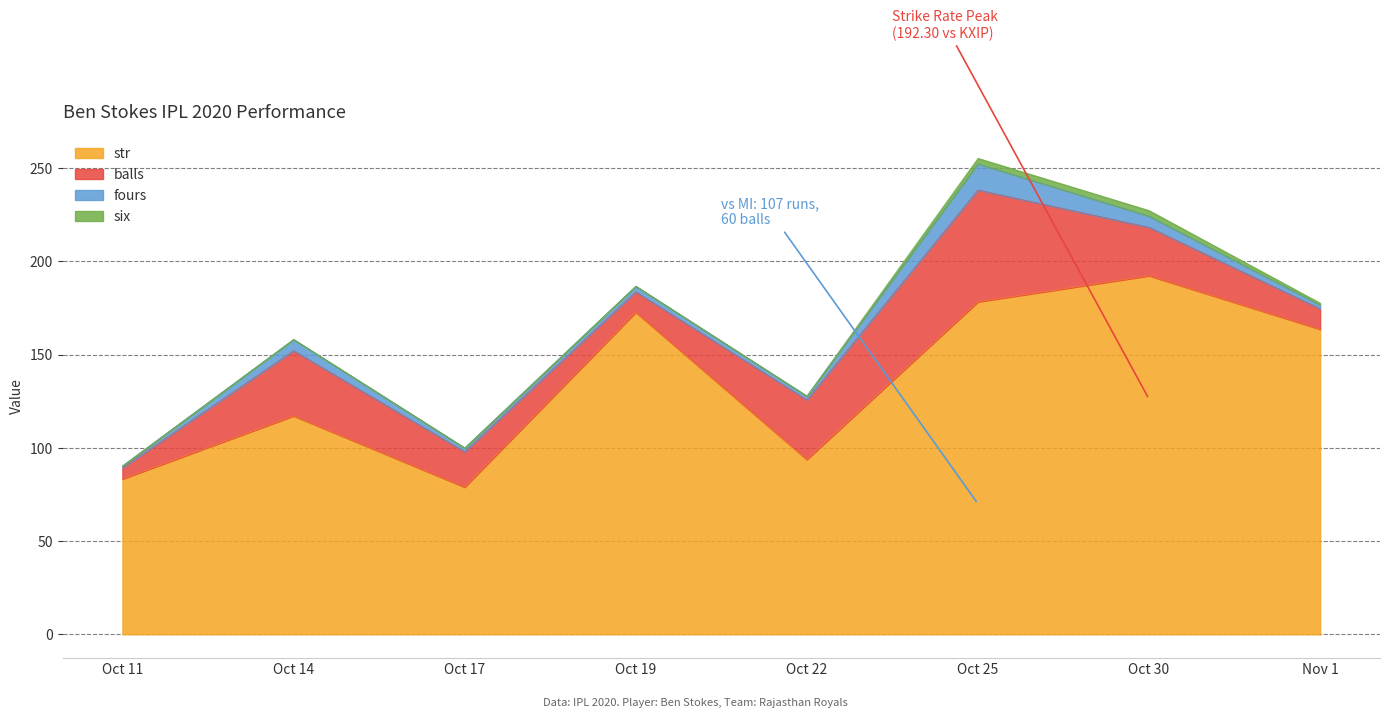

Between Oct 25 and Nov 1, which series saw the biggest shift?

balls